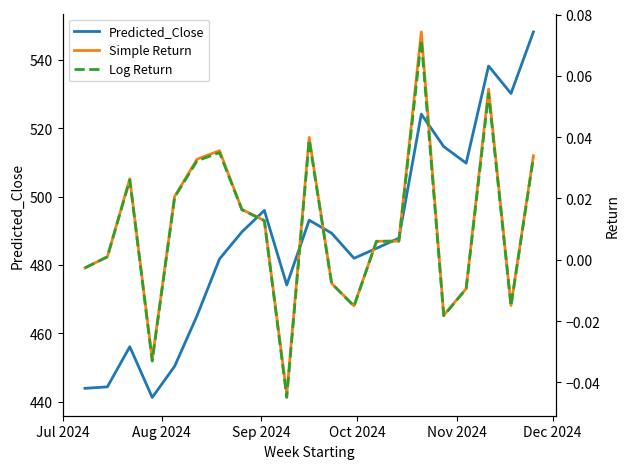

How many data points in Predicted_Close are above 487?

11